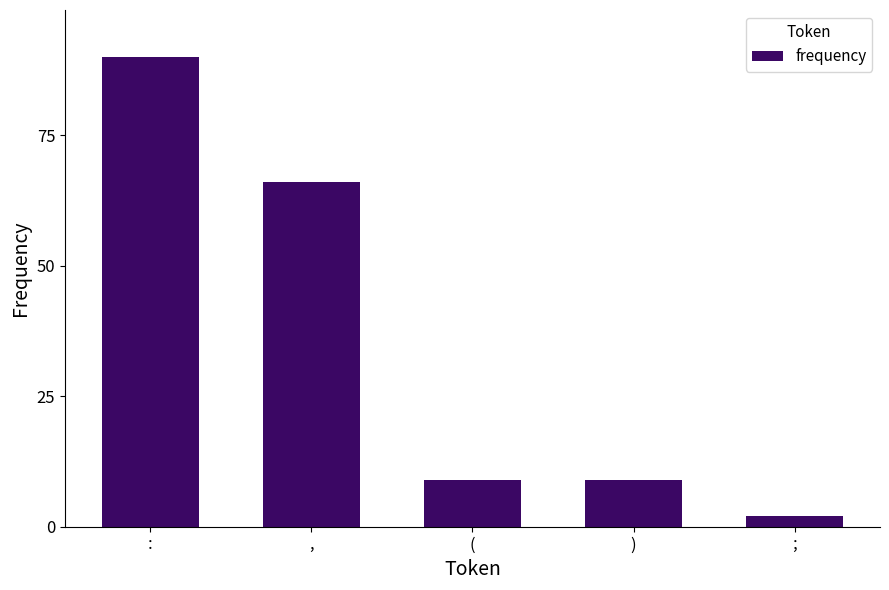

What is the label of the 3rd bar from the right?

(